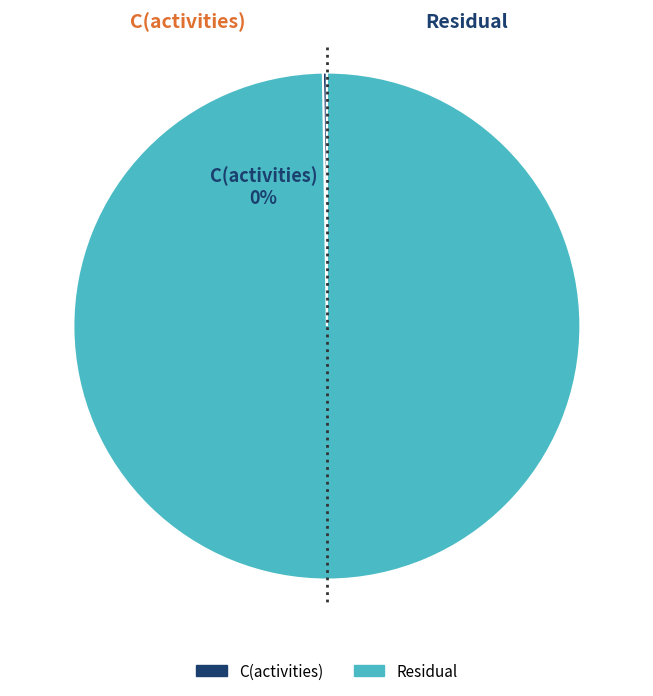

Does any single category account for the majority?

Yes